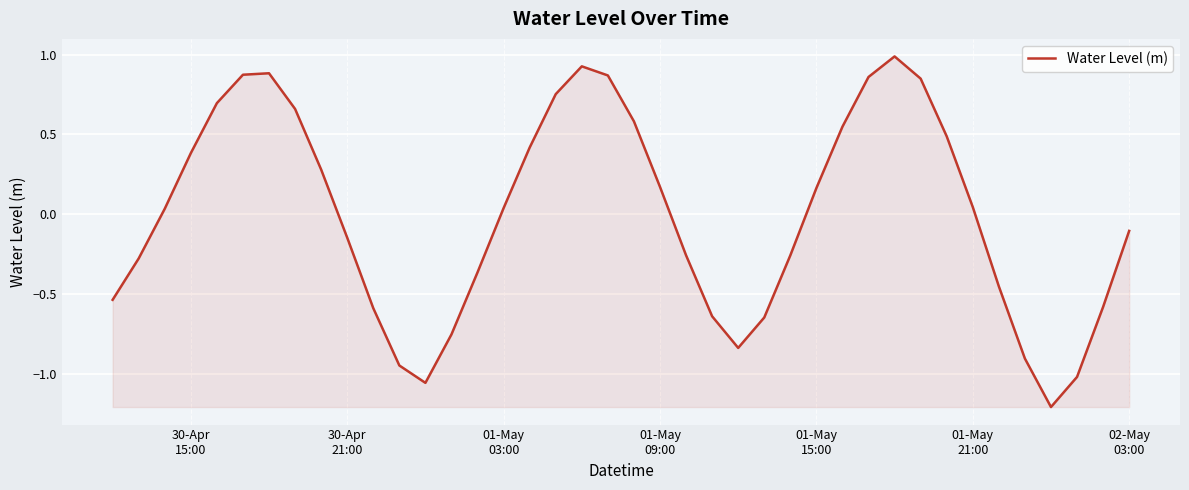

What is the difference between the maximum and minimum values?

2.2